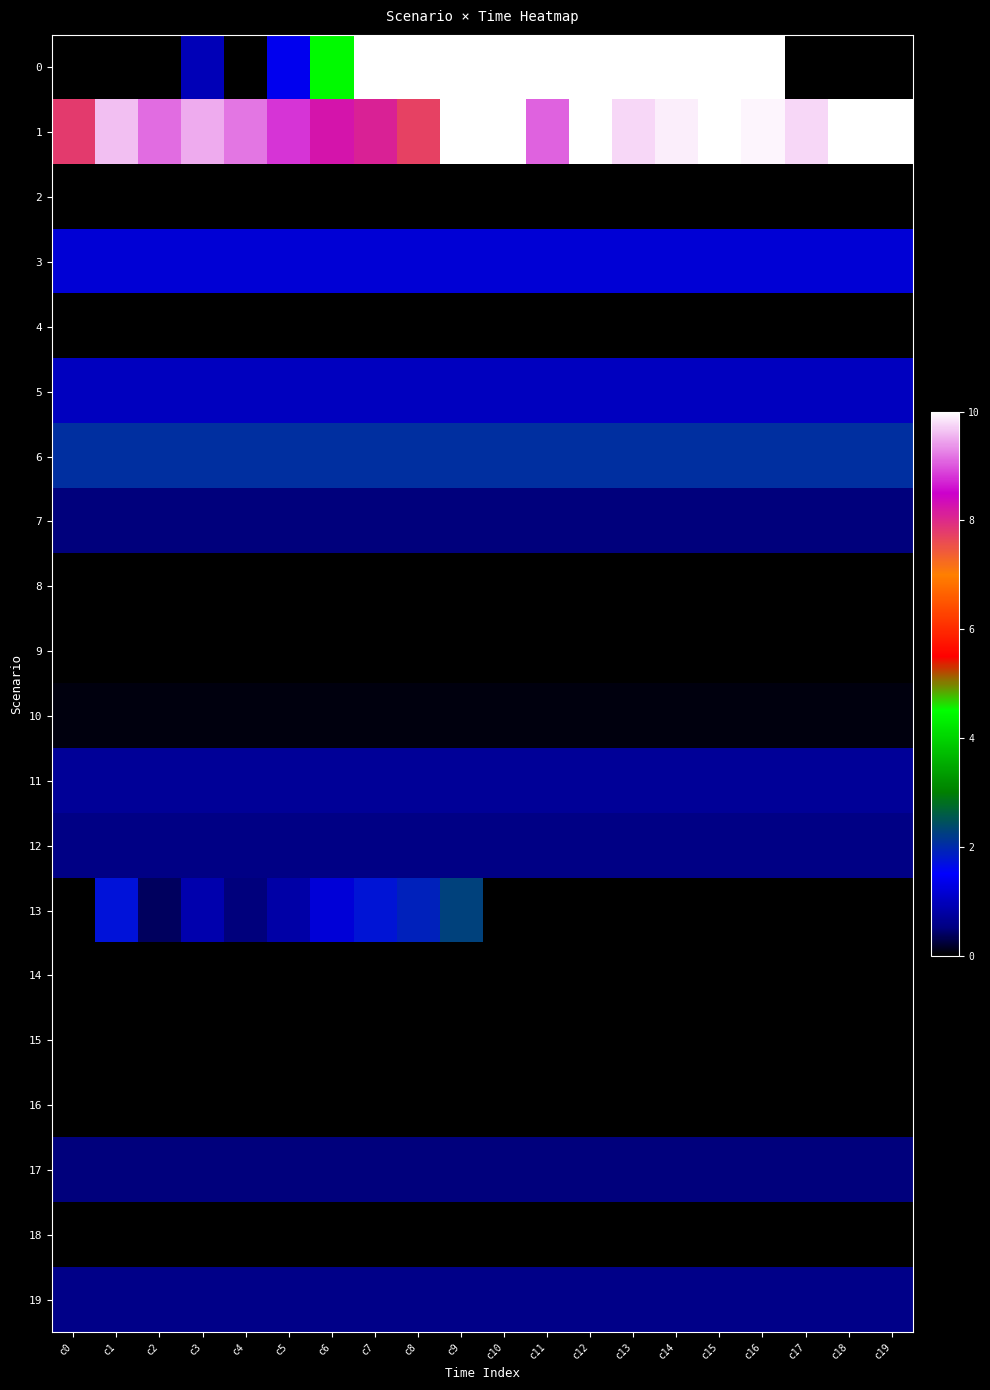

Reading left to right, extract all data points from this chart.

0: c0=0.0	c1=0.0	c2=0.0	c3=0.9	c4=0.0	c5=1.4	c6=4.4	c7=10.0	c8=10.0	c9=10.0	c10=10.0	c11=10.0	c12=10.0	c13=10.0	c14=10.0	c15=10.0	c16=10.0	c17=0.0	c18=0.0	c19=0.0
1: c0=7.8	c1=9.6	c2=9.1	c3=9.5	c4=9.2	c5=8.8	c6=8.2	c7=8.1	c8=7.7	c9=10.0	c10=10.0	c11=9.1	c12=10.0	c13=9.8	c14=9.9	c15=10.0	c16=9.9	c17=9.8	c18=10.0	c19=10.0
2: c0=0.0	c1=0.0	c2=0.0	c3=0.0	c4=0.0	c5=0.0	c6=0.0	c7=0.0	c8=0.0	c9=0.0	c10=0.0	c11=0.0	c12=0.0	c13=0.0	c14=0.0	c15=0.0	c16=0.0	c17=0.0	c18=0.0	c19=0.0
3: c0=1.2	c1=1.2	c2=1.2	c3=1.2	c4=1.2	c5=1.2	c6=1.2	c7=1.2	c8=1.2	c9=1.2	c10=1.2	c11=1.2	c12=1.2	c13=1.2	c14=1.2	c15=1.2	c16=1.2	c17=1.2	c18=1.2	c19=1.2
4: c0=0.0	c1=0.0	c2=0.0	c3=0.0	c4=0.0	c5=0.0	c6=0.0	c7=0.0	c8=0.0	c9=0.0	c10=0.0	c11=0.0	c12=0.0	c13=0.0	c14=0.0	c15=0.0	c16=0.0	c17=0.0	c18=0.0	c19=0.0
5: c0=1.0	c1=1.0	c2=1.0	c3=1.0	c4=1.0	c5=1.0	c6=1.0	c7=1.0	c8=1.0	c9=1.0	c10=1.0	c11=1.0	c12=1.0	c13=1.0	c14=1.0	c15=1.0	c16=1.0	c17=1.0	c18=1.0	c19=1.0
6: c0=2.1	c1=2.1	c2=2.1	c3=2.1	c4=2.1	c5=2.1	c6=2.1	c7=2.1	c8=2.1	c9=2.1	c10=2.1	c11=2.1	c12=2.1	c13=2.1	c14=2.1	c15=2.1	c16=2.1	c17=2.1	c18=2.1	c19=2.1
7: c0=0.5	c1=0.5	c2=0.5	c3=0.5	c4=0.5	c5=0.5	c6=0.5	c7=0.5	c8=0.5	c9=0.5	c10=0.5	c11=0.5	c12=0.5	c13=0.5	c14=0.5	c15=0.5	c16=0.5	c17=0.5	c18=0.5	c19=0.5
8: c0=0.0	c1=0.0	c2=0.0	c3=0.0	c4=0.0	c5=0.0	c6=0.0	c7=0.0	c8=0.0	c9=0.0	c10=0.0	c11=0.0	c12=0.0	c13=0.0	c14=0.0	c15=0.0	c16=0.0	c17=0.0	c18=0.0	c19=0.0
9: c0=0.0	c1=0.0	c2=0.0	c3=0.0	c4=0.0	c5=0.0	c6=0.0	c7=0.0	c8=0.0	c9=0.0	c10=0.0	c11=0.0	c12=0.0	c13=0.0	c14=0.0	c15=0.0	c16=0.0	c17=0.0	c18=0.0	c19=0.0
10: c0=0.1	c1=0.1	c2=0.1	c3=0.1	c4=0.1	c5=0.1	c6=0.1	c7=0.1	c8=0.1	c9=0.1	c10=0.1	c11=0.1	c12=0.1	c13=0.1	c14=0.1	c15=0.1	c16=0.1	c17=0.1	c18=0.1	c19=0.1
11: c0=0.7	c1=0.7	c2=0.7	c3=0.7	c4=0.7	c5=0.7	c6=0.7	c7=0.7	c8=0.7	c9=0.7	c10=0.7	c11=0.7	c12=0.7	c13=0.7	c14=0.7	c15=0.7	c16=0.7	c17=0.7	c18=0.7	c19=0.7
12: c0=0.6	c1=0.6	c2=0.6	c3=0.6	c4=0.6	c5=0.6	c6=0.6	c7=0.6	c8=0.6	c9=0.6	c10=0.6	c11=0.6	c12=0.6	c13=0.6	c14=0.6	c15=0.6	c16=0.6	c17=0.6	c18=0.6	c19=0.6
13: c0=0.0	c1=1.7	c2=0.4	c3=0.9	c4=0.5	c5=0.8	c6=1.2	c7=1.8	c8=1.9	c9=2.3	c10=0.0	c11=0.0	c12=0.0	c13=0.0	c14=0.0	c15=0.0	c16=0.0	c17=0.0	c18=0.0	c19=0.0
14: c0=0.0	c1=0.0	c2=0.0	c3=0.0	c4=0.0	c5=0.0	c6=0.0	c7=0.0	c8=0.0	c9=0.0	c10=0.0	c11=0.0	c12=0.0	c13=0.0	c14=0.0	c15=0.0	c16=0.0	c17=0.0	c18=0.0	c19=0.0
15: c0=0.0	c1=0.0	c2=0.0	c3=0.0	c4=0.0	c5=0.0	c6=0.0	c7=0.0	c8=0.0	c9=0.0	c10=0.0	c11=0.0	c12=0.0	c13=0.0	c14=0.0	c15=0.0	c16=0.0	c17=0.0	c18=0.0	c19=0.0
16: c0=0.0	c1=0.0	c2=0.0	c3=0.0	c4=0.0	c5=0.0	c6=0.0	c7=0.0	c8=0.0	c9=0.0	c10=0.0	c11=0.0	c12=0.0	c13=0.0	c14=0.0	c15=0.0	c16=0.0	c17=0.0	c18=0.0	c19=0.0
17: c0=0.5	c1=0.5	c2=0.5	c3=0.5	c4=0.5	c5=0.5	c6=0.5	c7=0.5	c8=0.5	c9=0.5	c10=0.5	c11=0.5	c12=0.5	c13=0.5	c14=0.5	c15=0.5	c16=0.5	c17=0.5	c18=0.5	c19=0.5
18: c0=0.0	c1=0.0	c2=0.0	c3=0.0	c4=0.0	c5=0.0	c6=0.0	c7=0.0	c8=0.0	c9=0.0	c10=0.0	c11=0.0	c12=0.0	c13=0.0	c14=0.0	c15=0.0	c16=0.0	c17=0.0	c18=0.0	c19=0.0
19: c0=0.6	c1=0.6	c2=0.6	c3=0.6	c4=0.6	c5=0.6	c6=0.6	c7=0.6	c8=0.6	c9=0.6	c10=0.6	c11=0.6	c12=0.6	c13=0.6	c14=0.6	c15=0.6	c16=0.6	c17=0.6	c18=0.6	c19=0.6